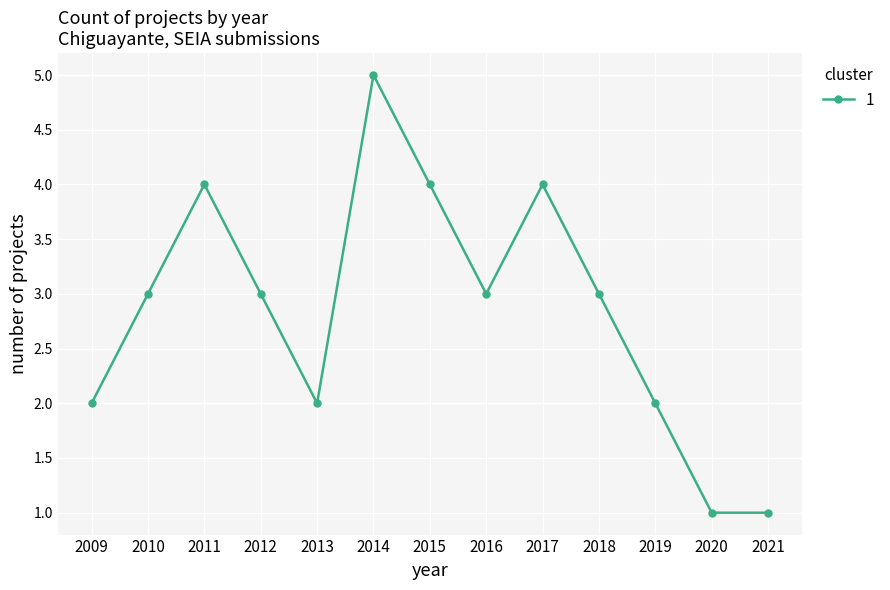

What is the value of the 4th point from the left?

3